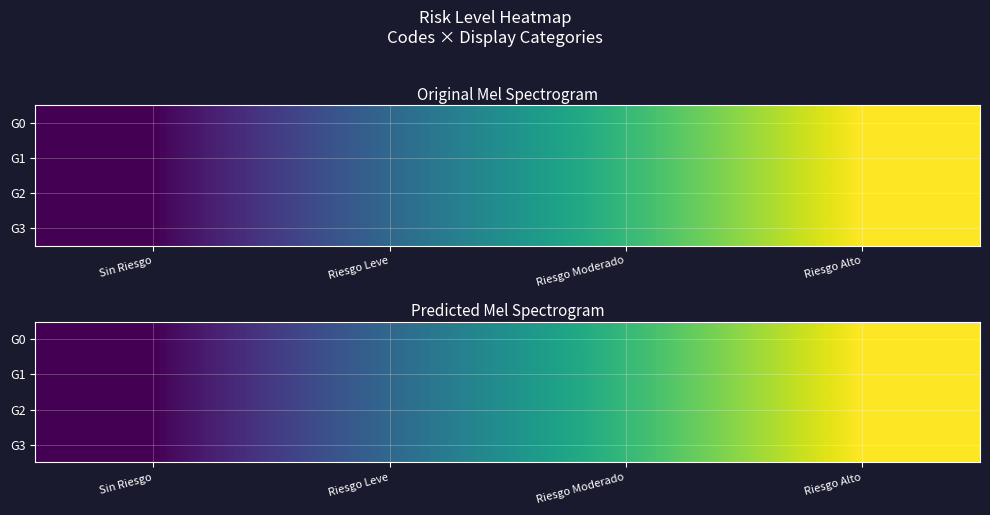

At which category is the sum across all series the highest?

Riesgo Alto